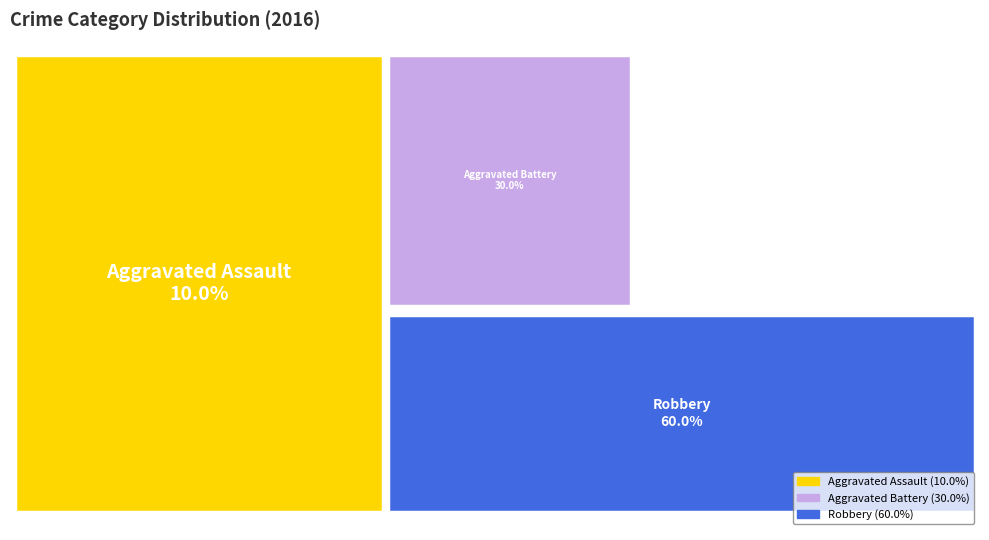

What percentage is the Robbery slice, to the nearest percent?

60%